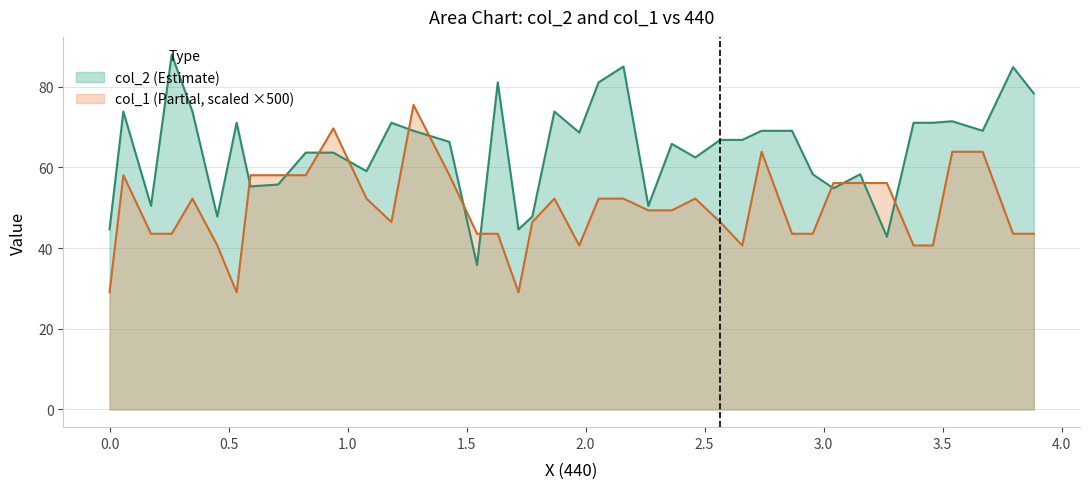

Which series ends up on top after the final intersection of col_2 and col_1?

col_2